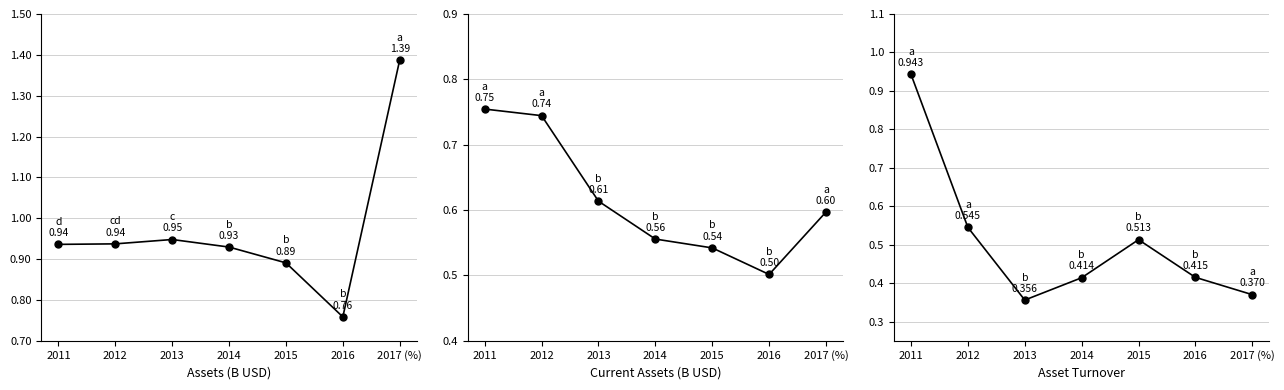

What is the total value across all series at 2011?

2.6